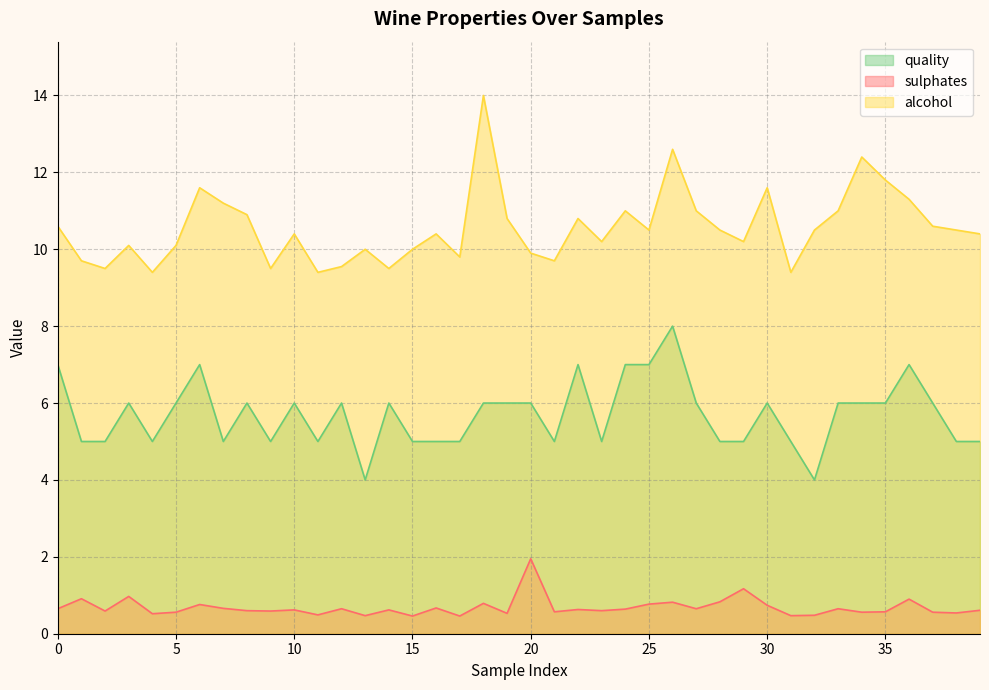

Reading left to right, transcribe all the data shown in this chart.

sulphates: 0=0.7	1=0.9	2=0.6	3=1.0	4=0.5	5=0.6	6=0.8	7=0.7	8=0.6	9=0.6	10=0.6	11=0.5	12=0.7	13=0.5	14=0.6	15=0.5	16=0.7	17=0.5	18=0.8	19=0.5	20=1.9	21=0.6	22=0.6	23=0.6	24=0.6	25=0.8	26=0.8	27=0.7	28=0.8	29=1.2	30=0.7	31=0.5	32=0.5	33=0.7	34=0.6	35=0.6	36=0.9	37=0.6	38=0.5	39=0.6
alcohol: 0=10.6	1=9.7	2=9.5	3=10.1	4=9.4	5=10.1	6=11.6	7=11.2	8=10.9	9=9.5	10=10.4	11=9.4	12=9.6	13=10.0	14=9.5	15=10.0	16=10.4	17=9.8	18=14.0	19=10.8	20=9.9	21=9.7	22=10.8	23=10.2	24=11.0	25=10.5	26=12.6	27=11.0	28=10.5	29=10.2	30=11.6	31=9.4	32=10.5	33=11.0	34=12.4	35=11.8	36=11.3	37=10.6	38=10.5	39=10.4
quality: 0=7.0	1=5.0	2=5.0	3=6.0	4=5.0	5=6.0	6=7.0	7=5.0	8=6.0	9=5.0	10=6.0	11=5.0	12=6.0	13=4.0	14=6.0	15=5.0	16=5.0	17=5.0	18=6.0	19=6.0	20=6.0	21=5.0	22=7.0	23=5.0	24=7.0	25=7.0	26=8.0	27=6.0	28=5.0	29=5.0	30=6.0	31=5.0	32=4.0	33=6.0	34=6.0	35=6.0	36=7.0	37=6.0	38=5.0	39=5.0